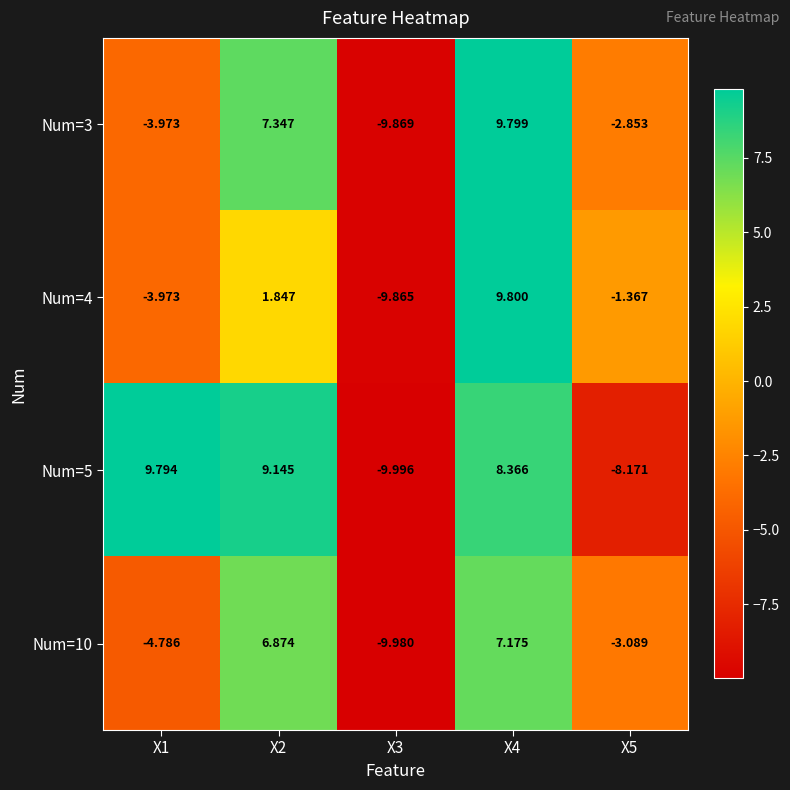

Which series has the largest range (max minus min)?

Num=5